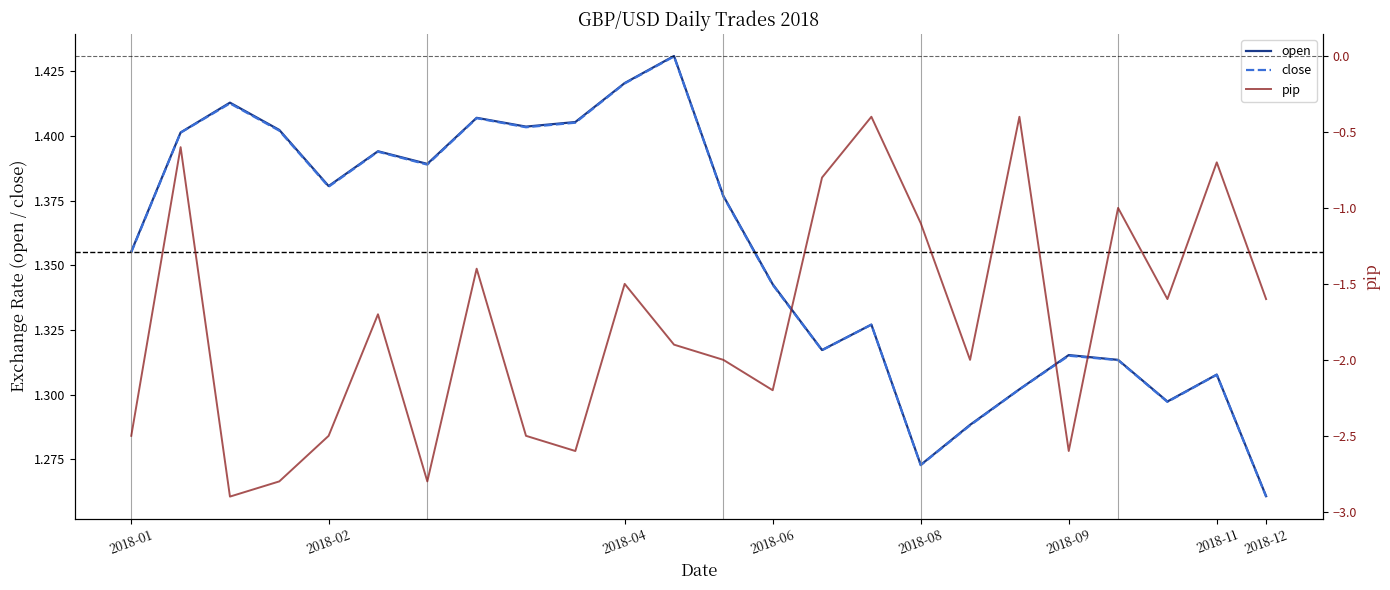

What is the value of the close point at the 1st from the left?

1.4